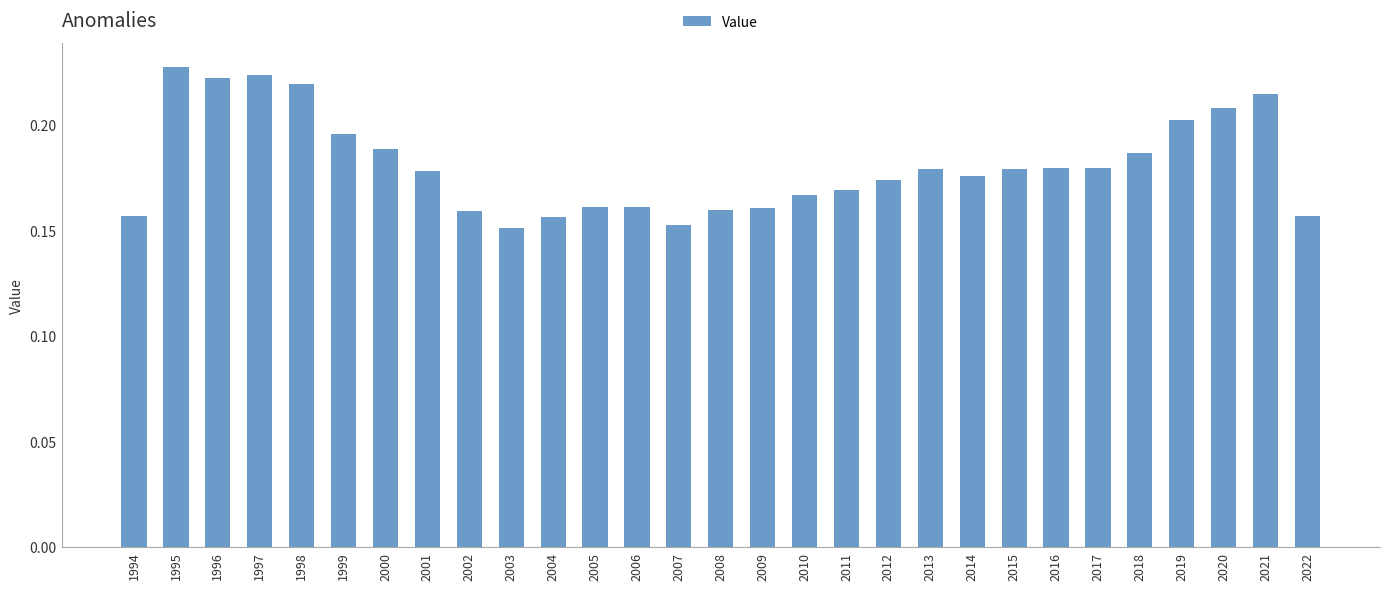

Between 2019 and 1997, which is larger?

1997